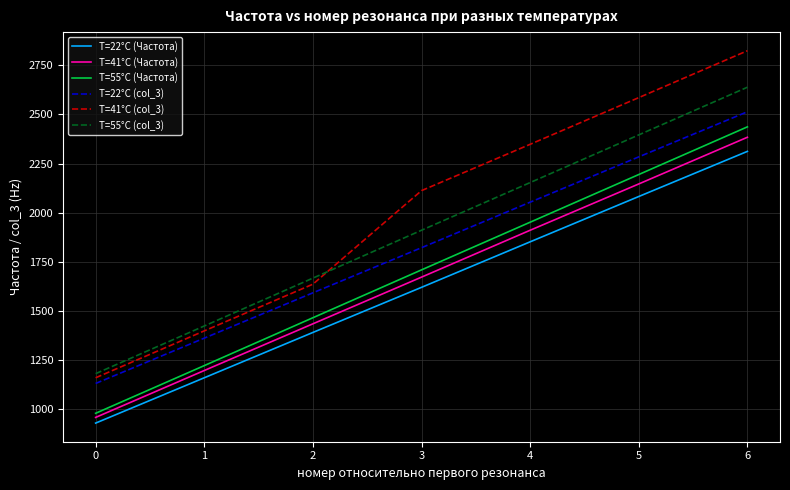

True or false: T=41°C (Частота) and T=22°C (col_3) cross at least once.

False